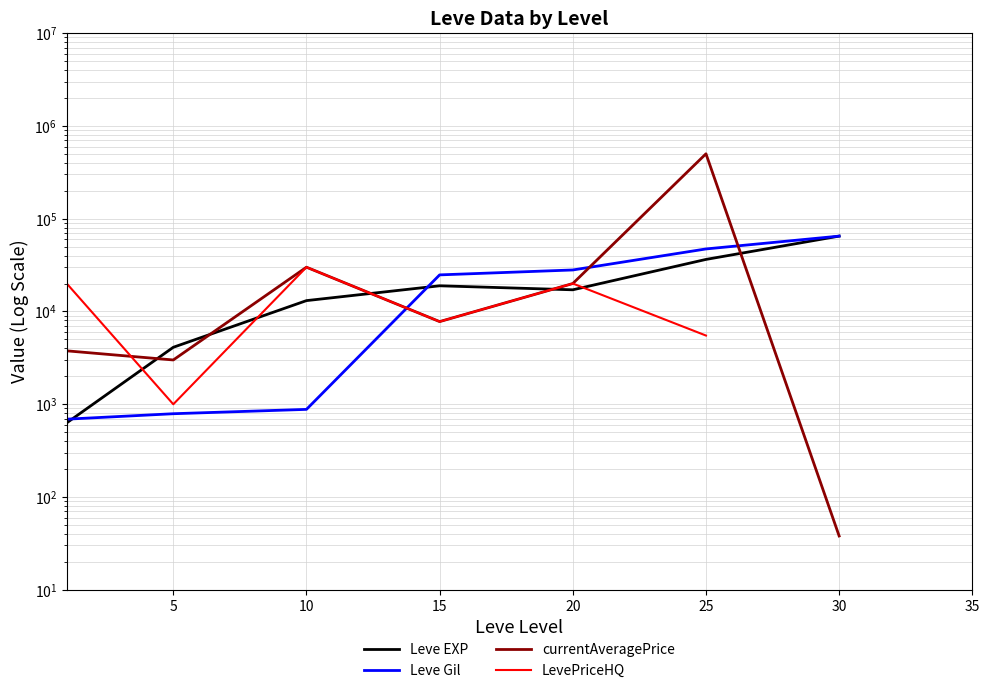

True or false: currentAveragePrice has more than 0 interior local peaks.

True